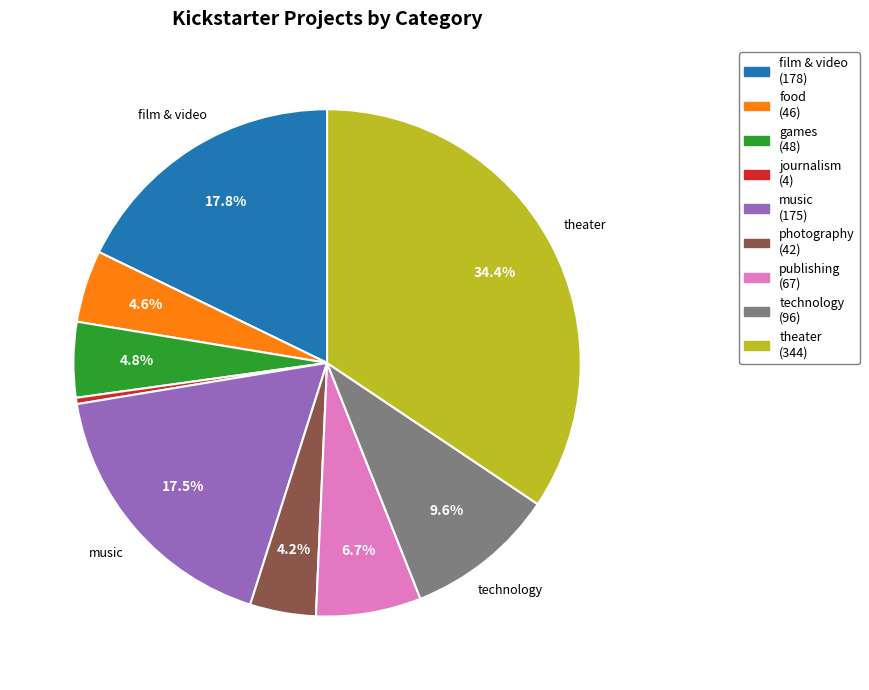

Does any single category account for the majority?

No